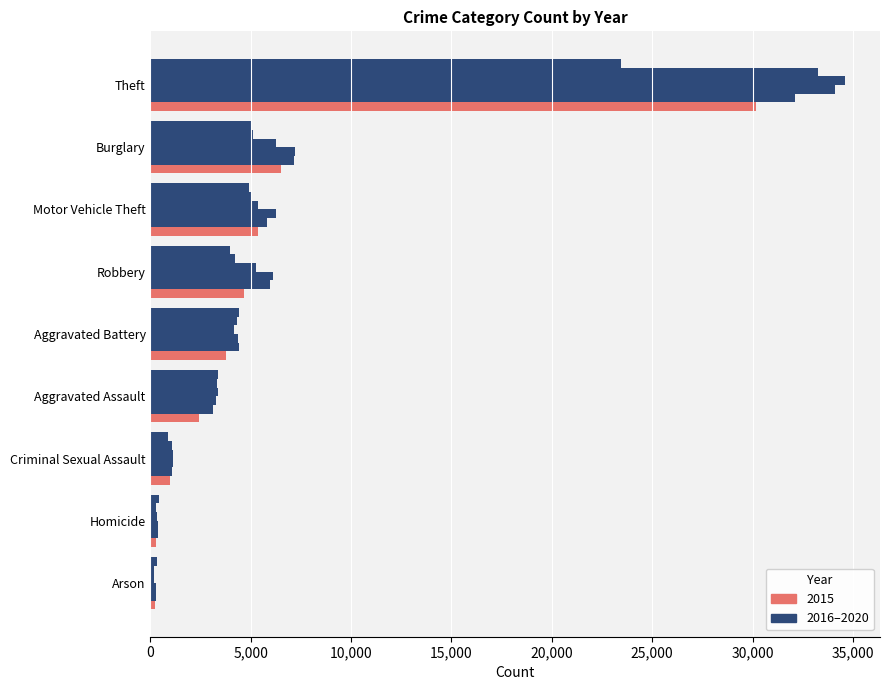

Count the number of data series in this chart.

6